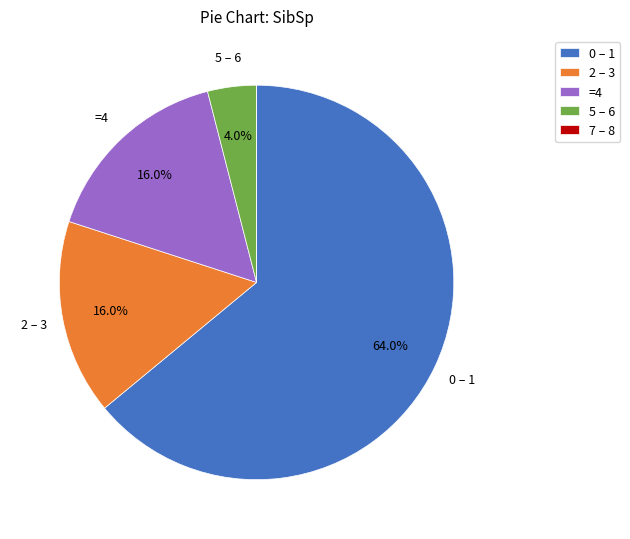

Which slice is the largest?

0 – 1